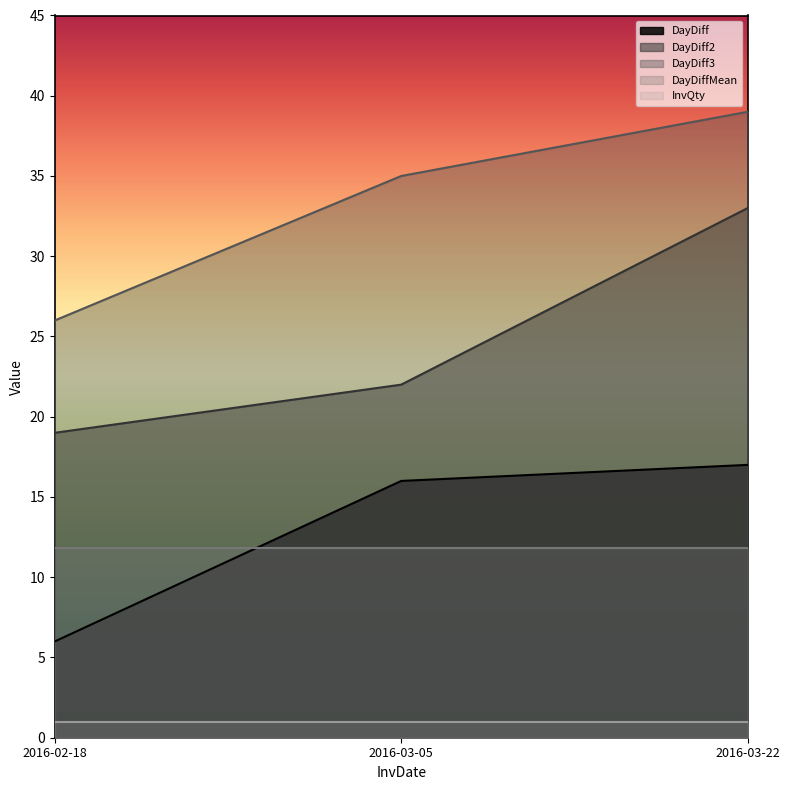

Is the value of DayDiff3 at 2016-02-18 greater than the value of DayDiff at 2016-02-18?

Yes